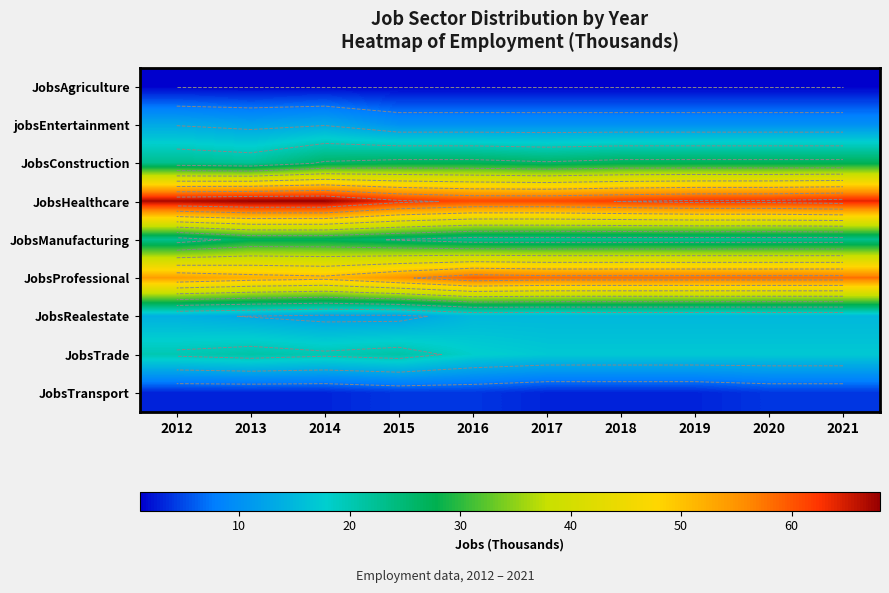

What is the total value across all series at 2016?

218